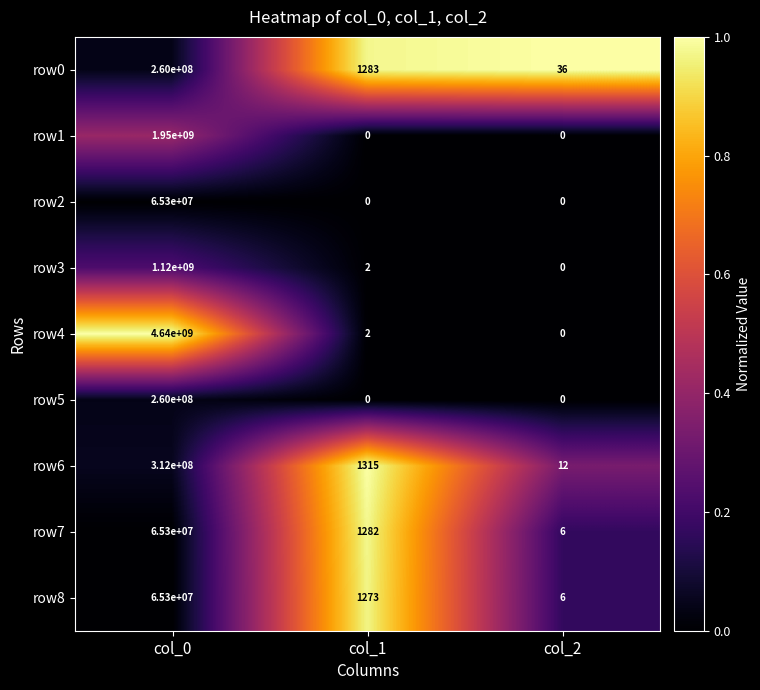

The value of row0 at col_0 is 260000000. True or false?

True